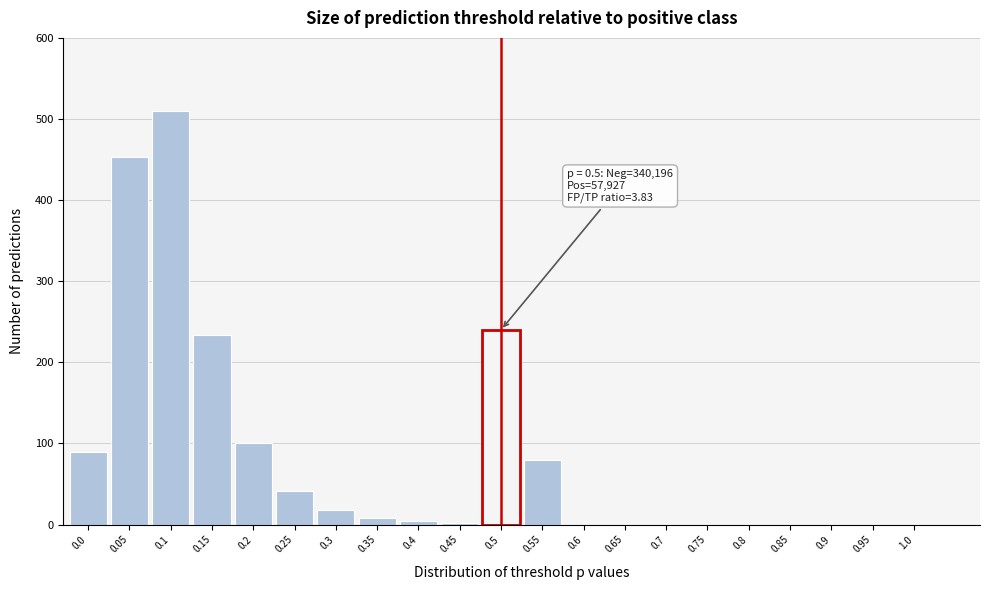

What is the sum of all values?

1782